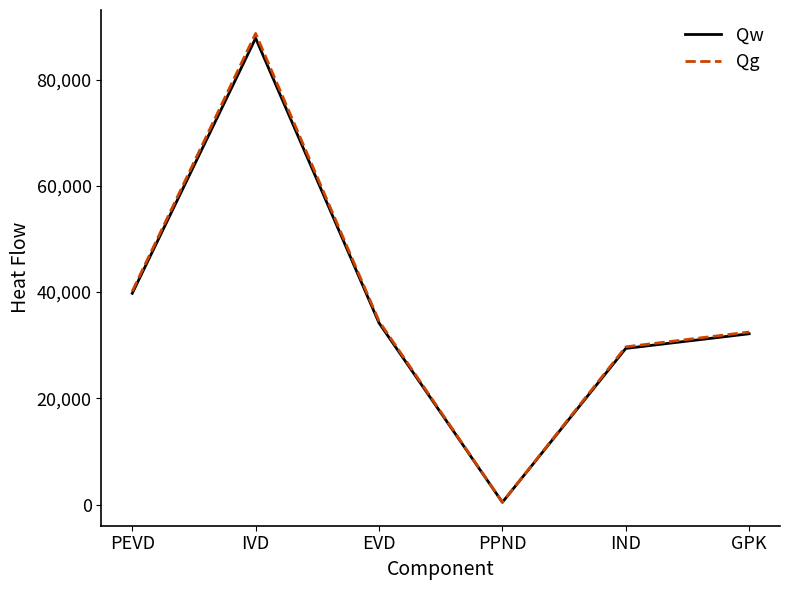

What is the total value across all series at PEVD?

79936.2